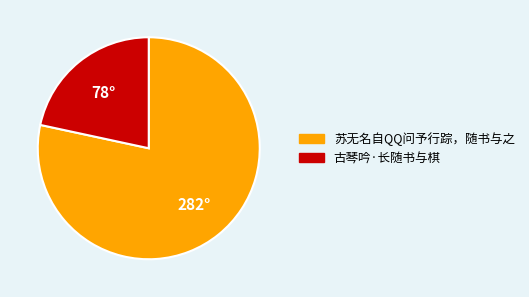

The 古琴吟·长随书与棋 slice represents 15% of the pie. True or false?

False